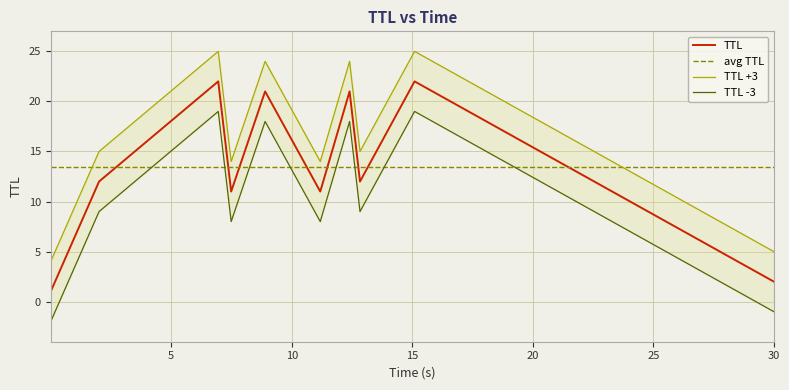

What is the difference between the maximum and minimum values?

21